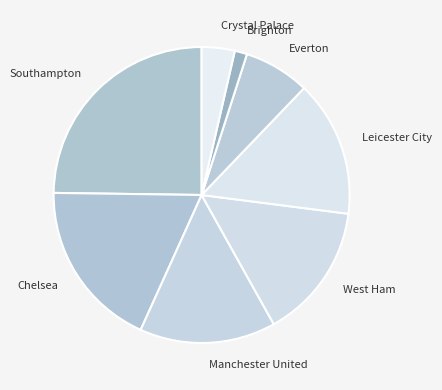

Is there a majority slice in this chart?

No